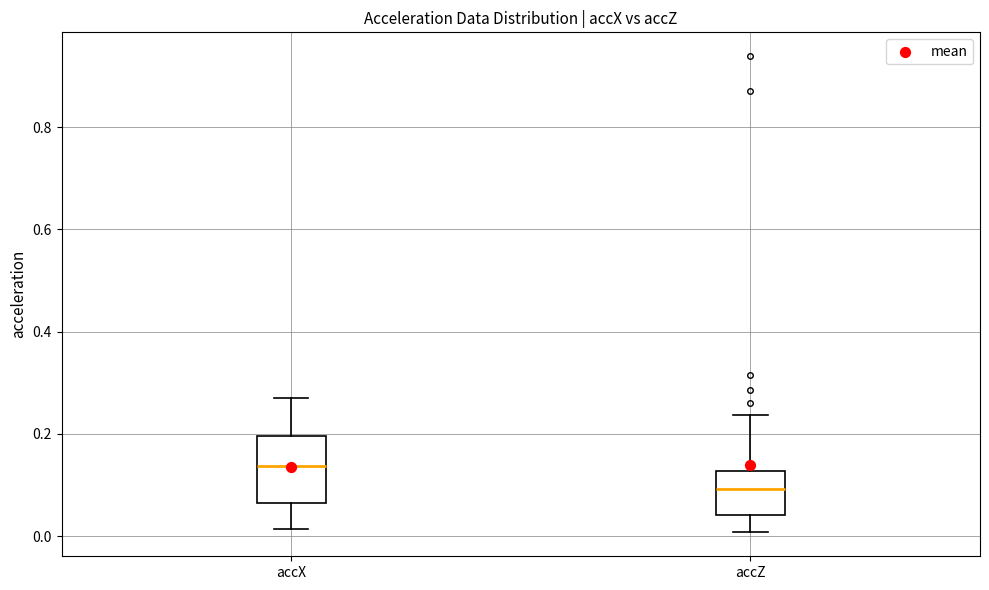

Which box's median line is the highest?

accX